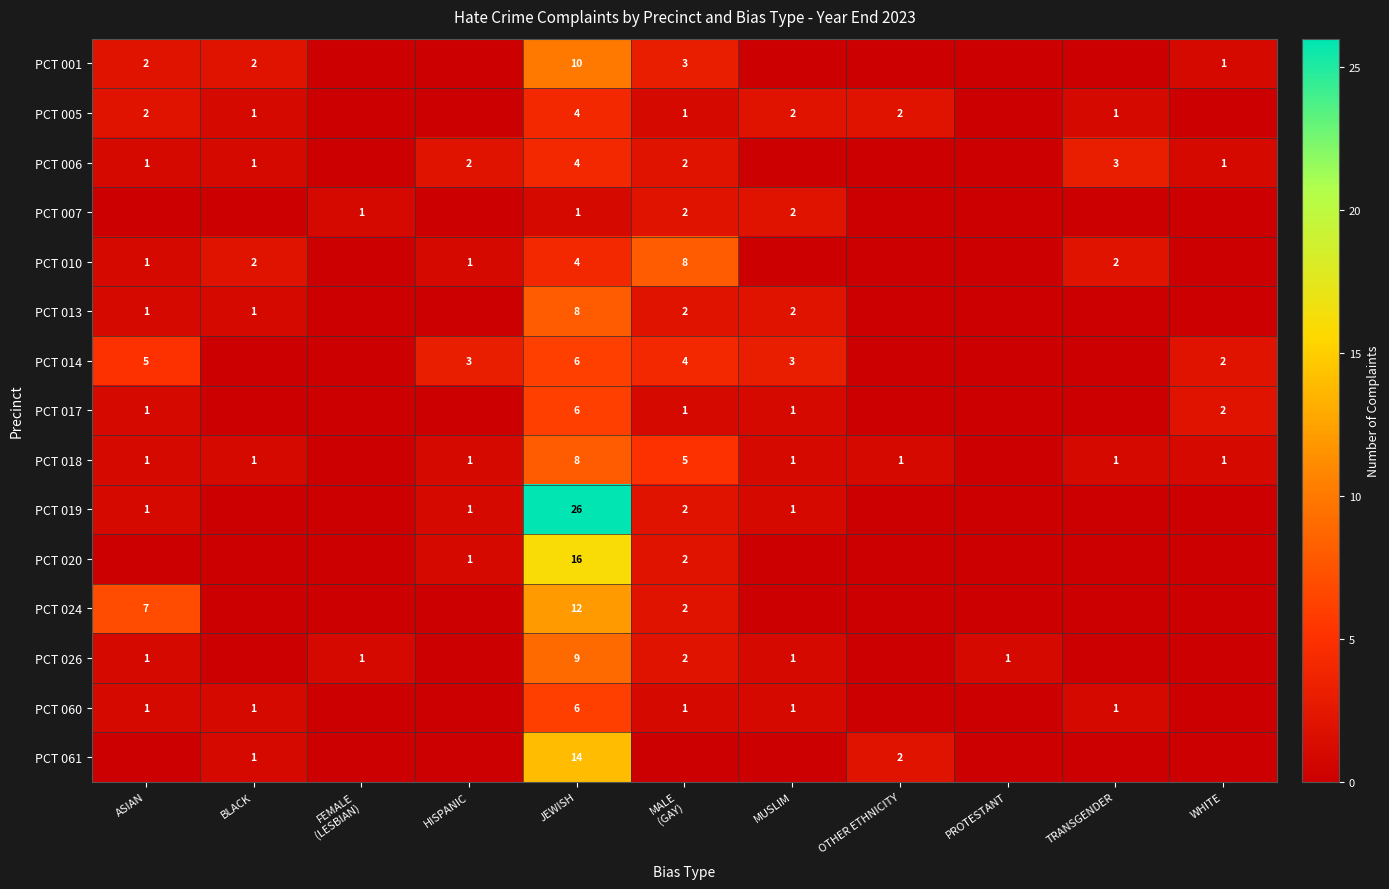

The PCT 007 series shows 1 at MUSLIM. True or false?

False